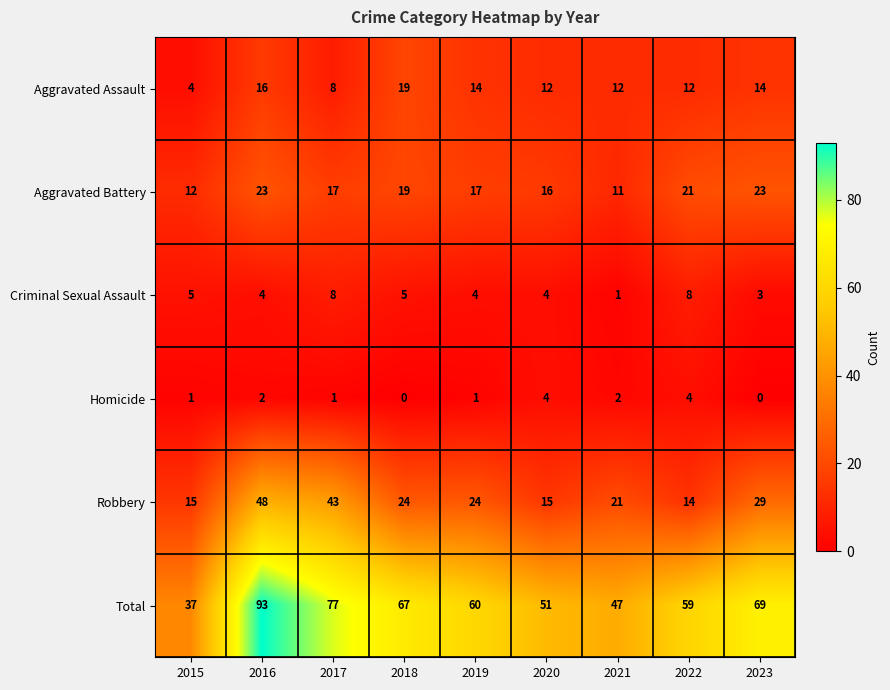

At which category is the sum across all series the highest?

2016